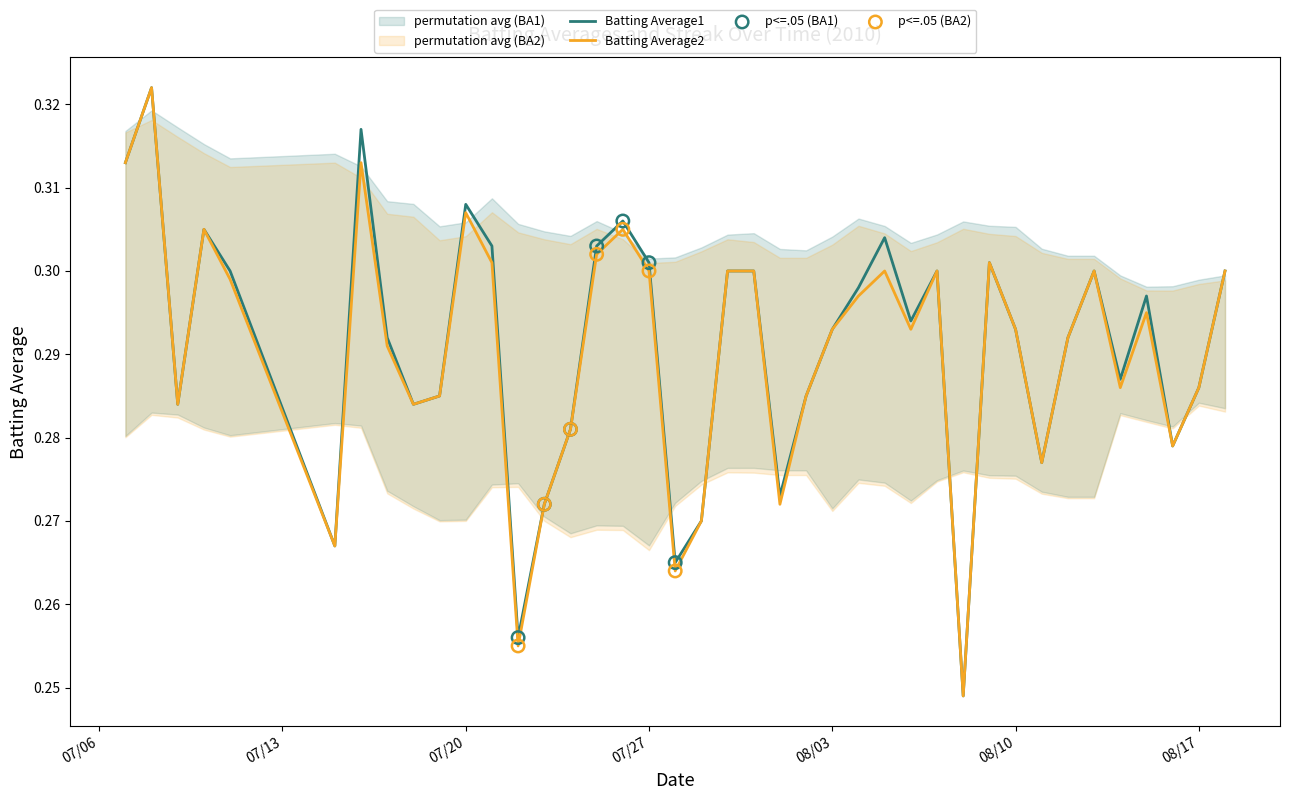

What is the total value across all series at 2010-07-18?

0.6